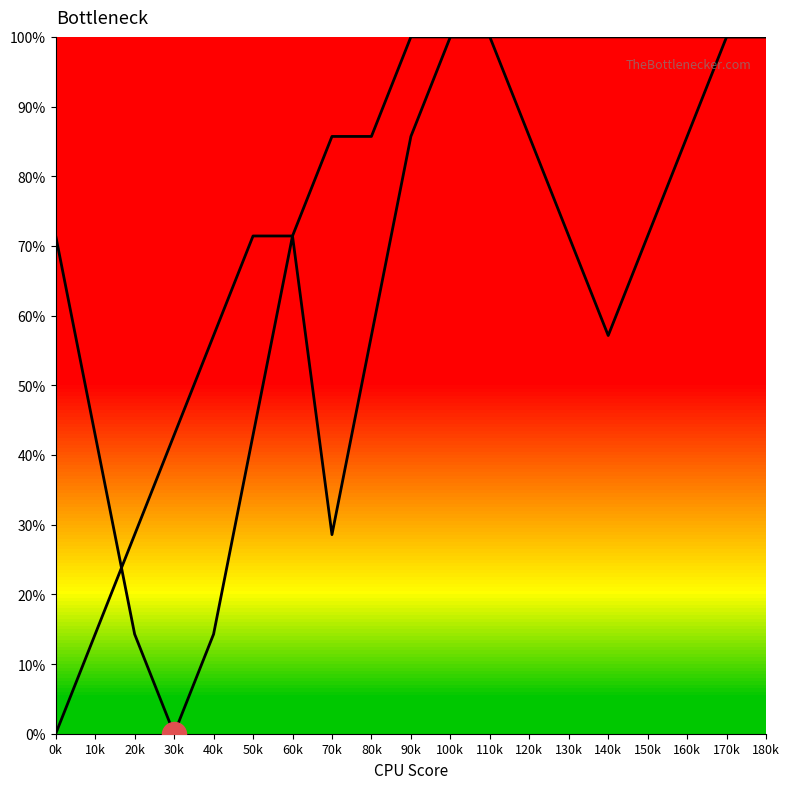

At which category is the sum across all series the highest?

100k